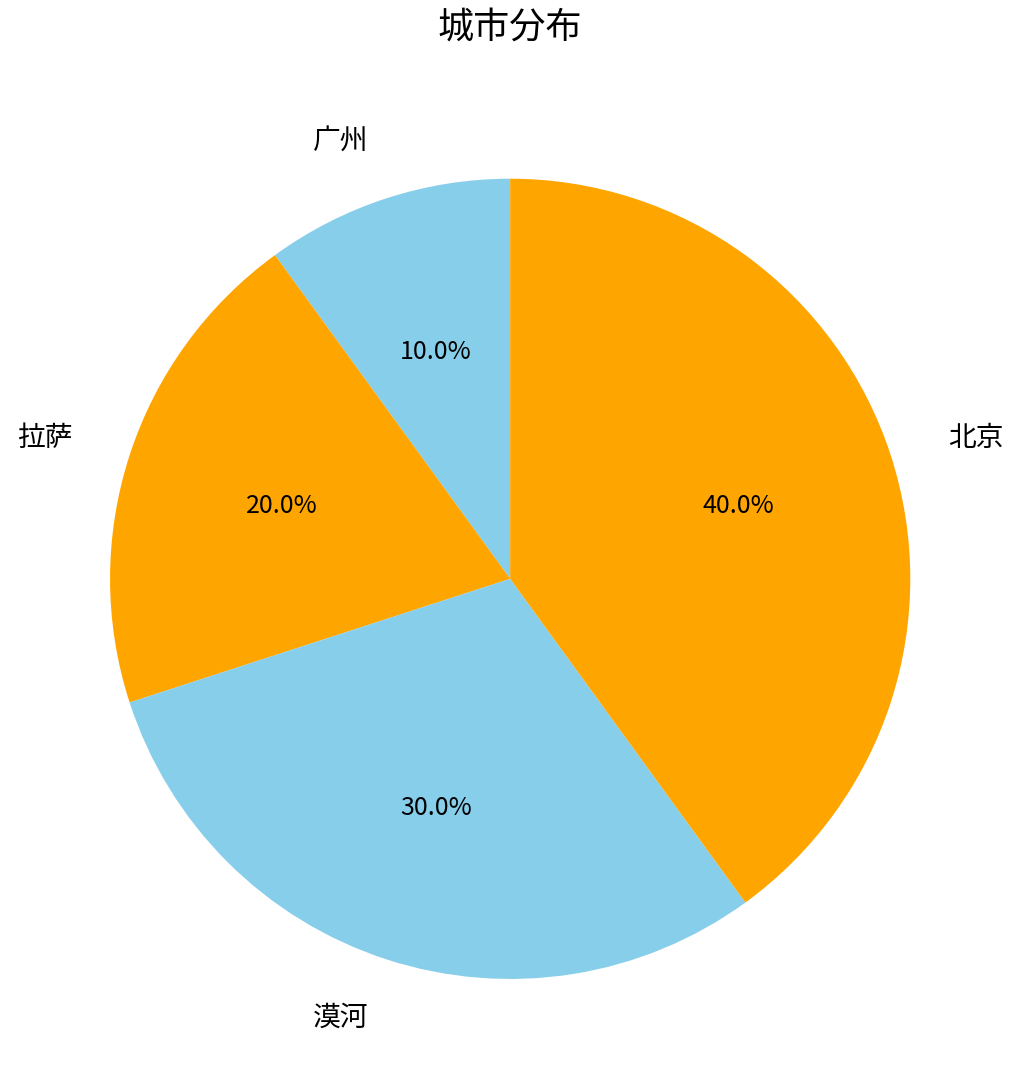

What is the ratio of the value at 拉萨 to the value at 广州?

2.0